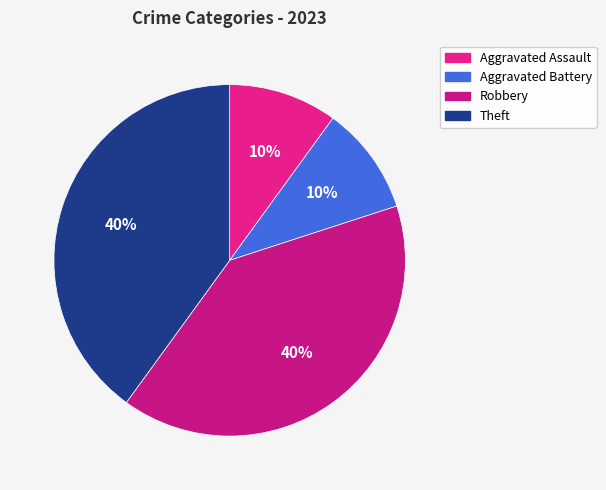

How many segments does this pie chart have?

4